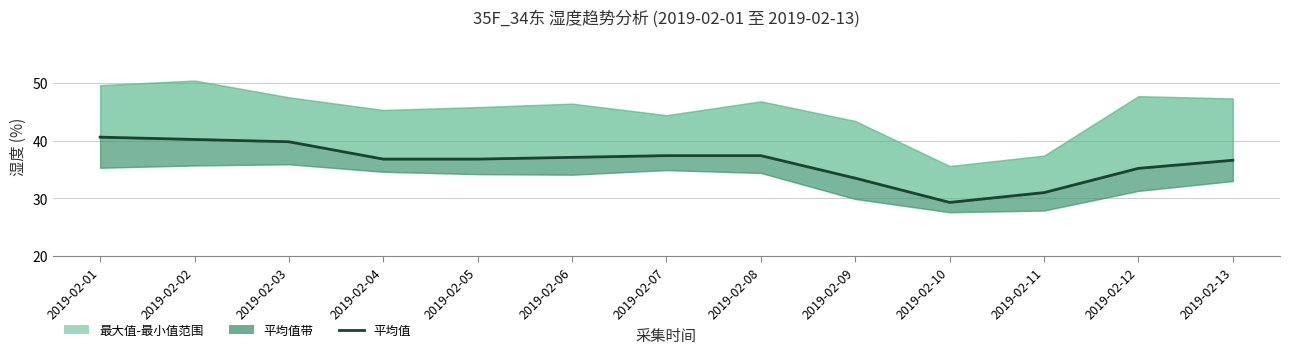

Reading left to right, transcribe all the data shown in this chart.

2019-02-01=40.6	2019-02-02=40.2	2019-02-03=39.8	2019-02-04=36.8	2019-02-05=36.8	2019-02-06=37.1	2019-02-07=37.4	2019-02-08=37.4	2019-02-09=33.5	2019-02-10=29.3	2019-02-11=31.0	2019-02-12=35.2	2019-02-13=36.6